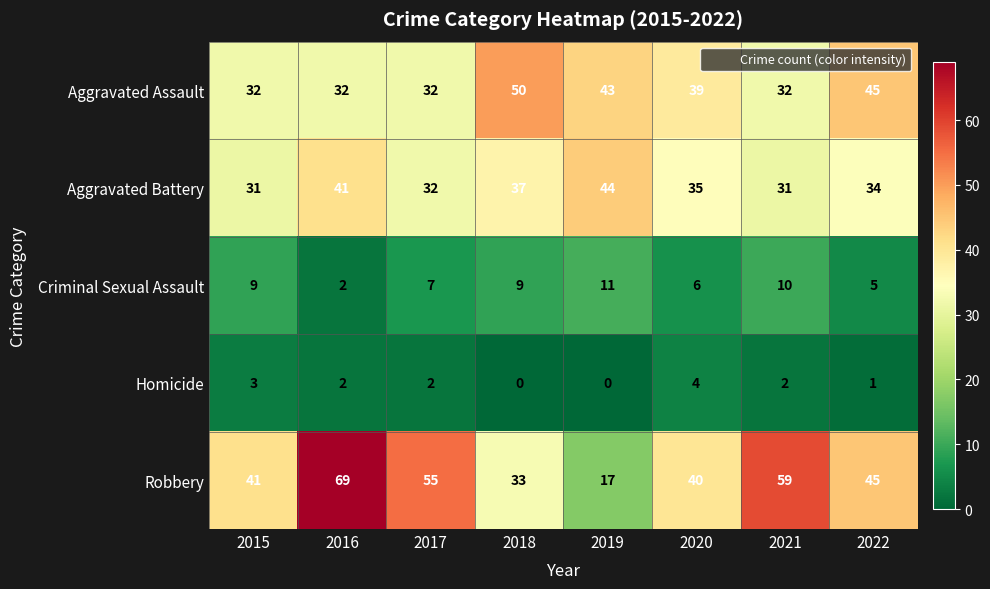

Where is Criminal Sexual Assault nearest to the value 6?

2020